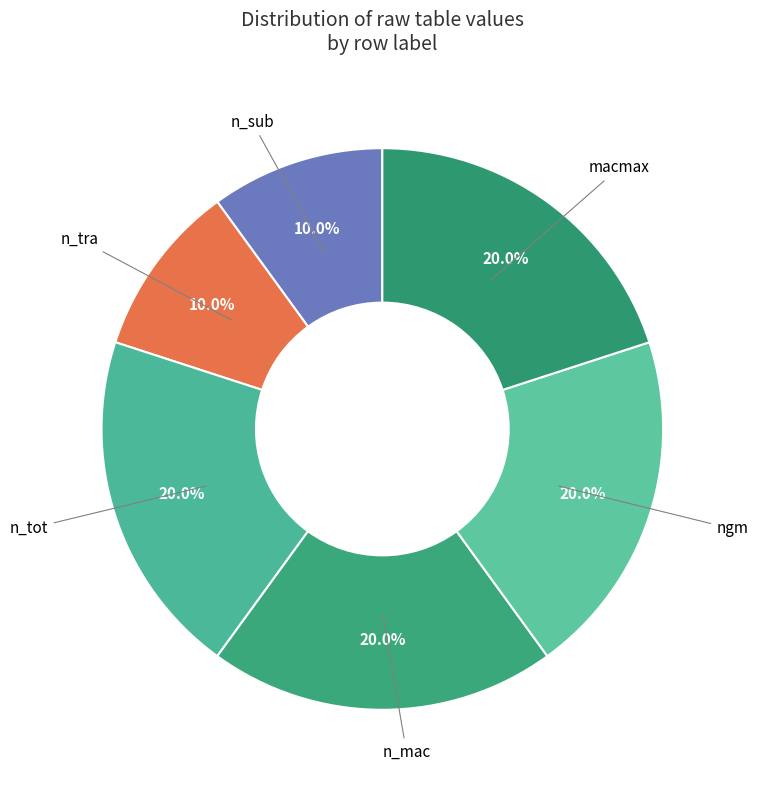

Is there a majority slice in this chart?

No